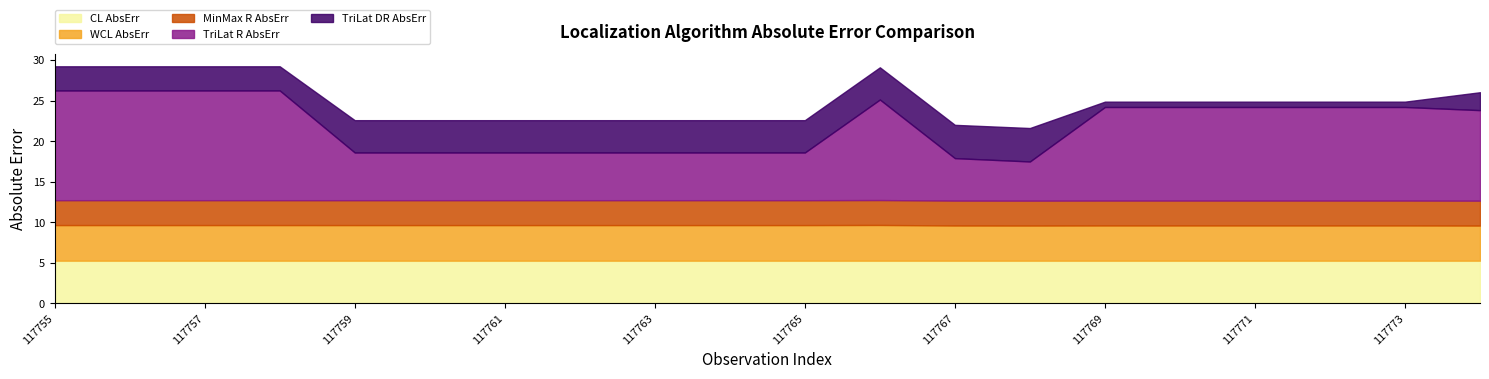

Which has a higher value, 117764 or 117765?

117764